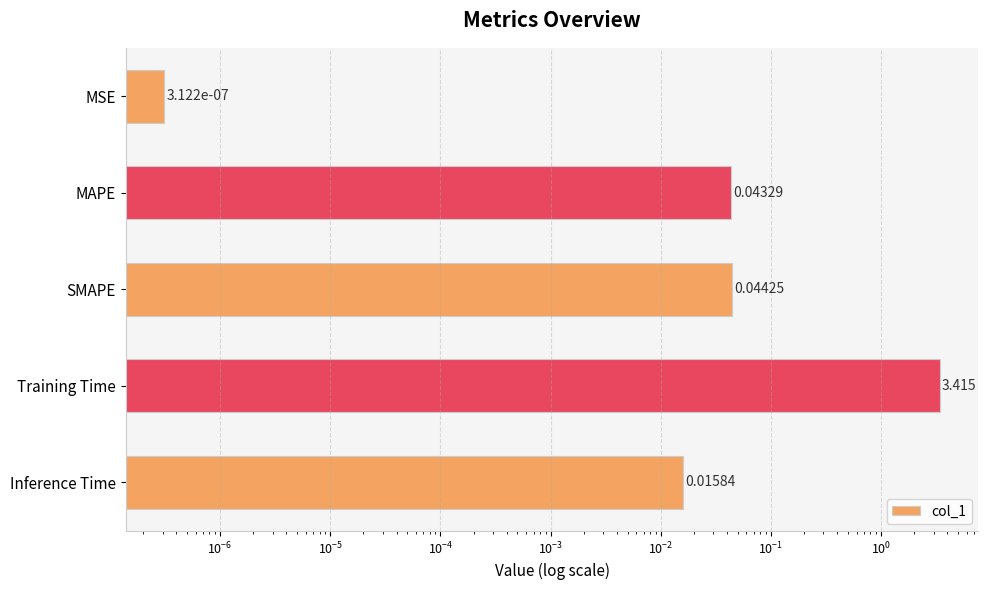

How many bars are there in total?

5